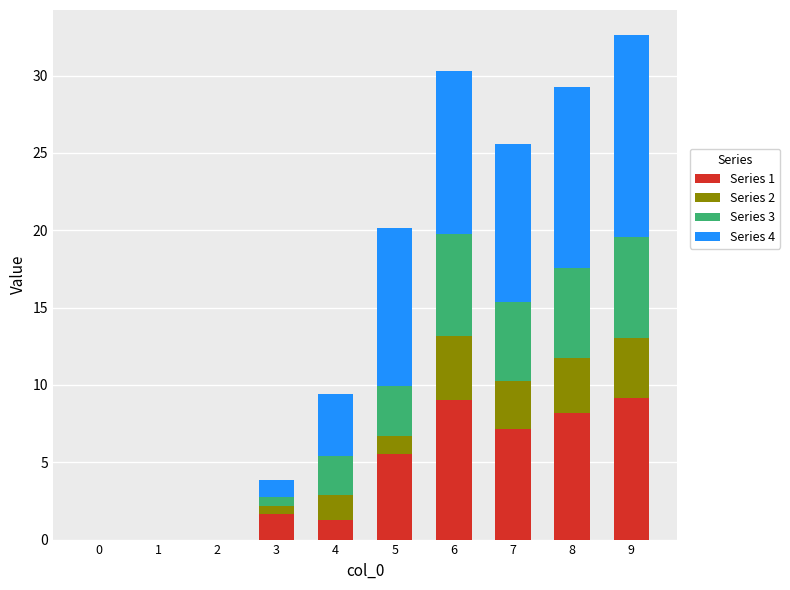

Are the bars grouped side by side (vs. stacked)?

No